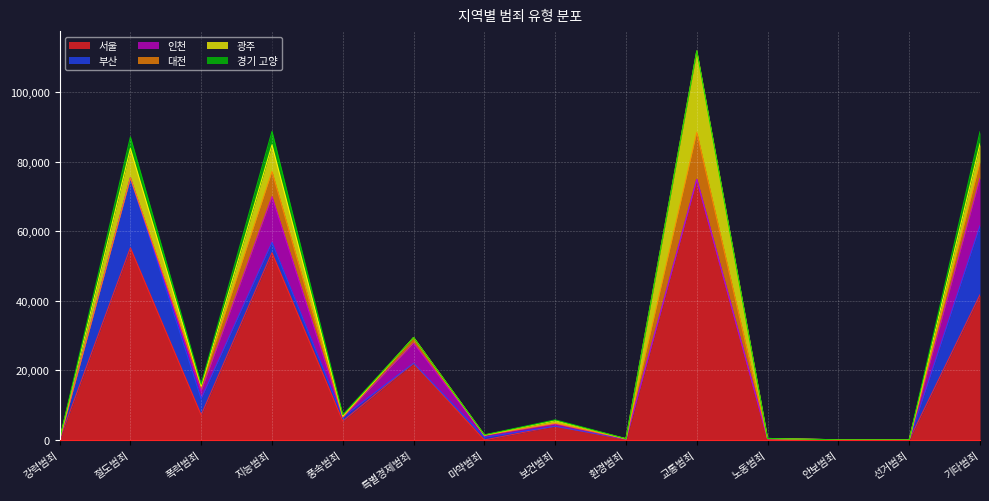

The 광주 series shows 10639 at 폭력범죄. True or false?

False